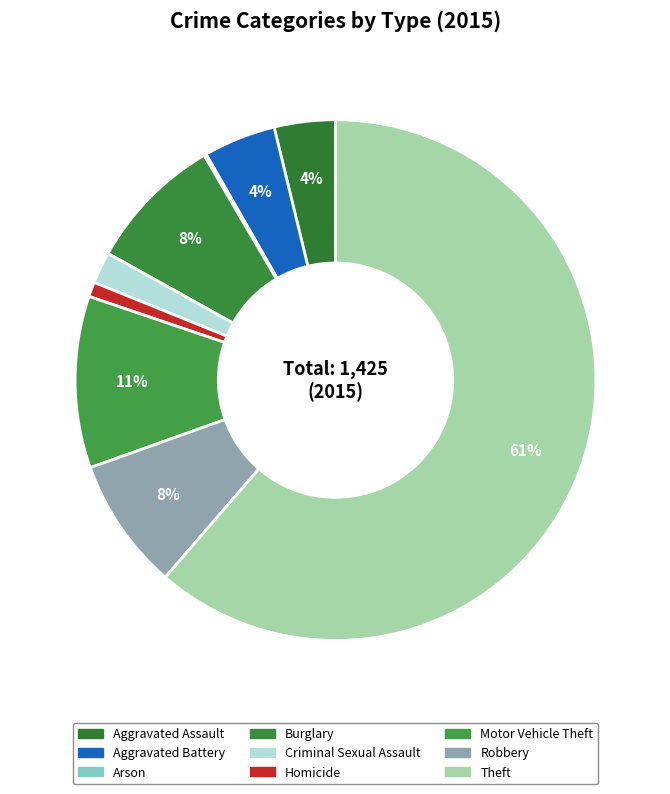

What percentage is the Aggravated Assault slice, to the nearest percent?

4%